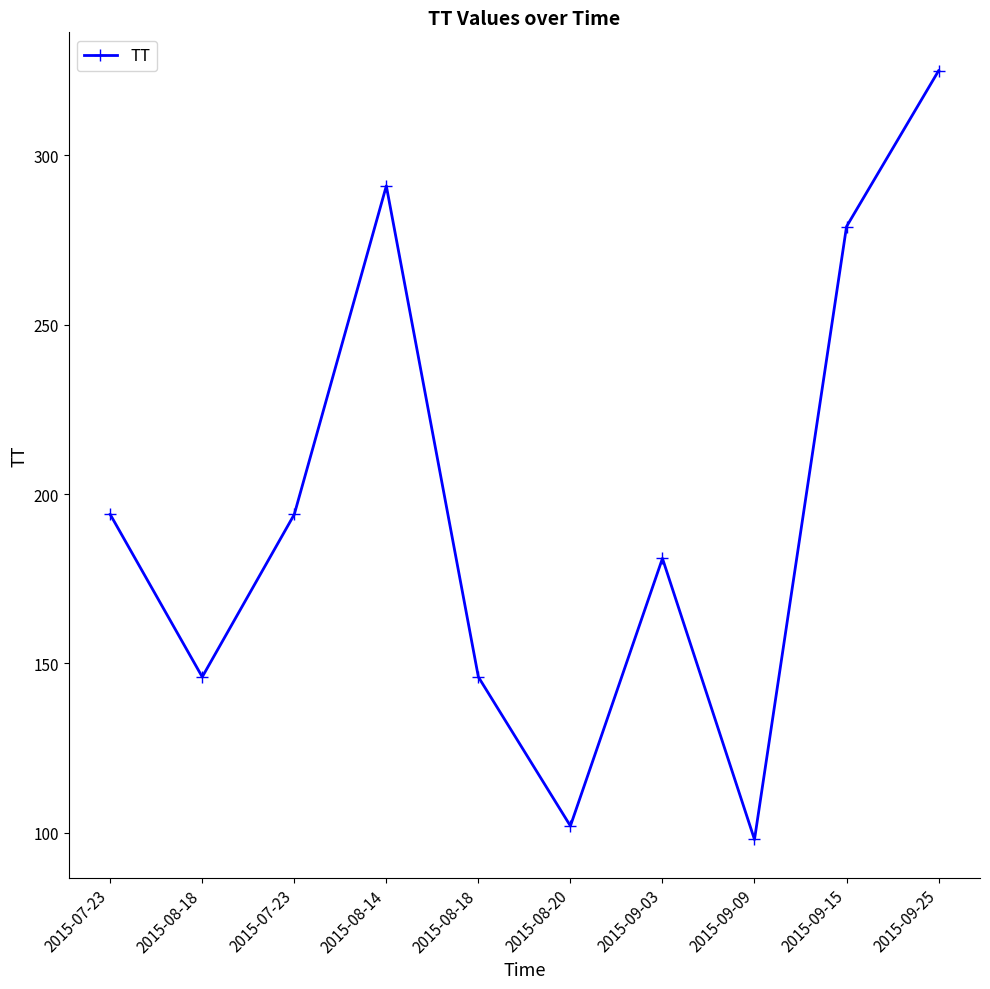

What is the minimum value shown in the chart?

98